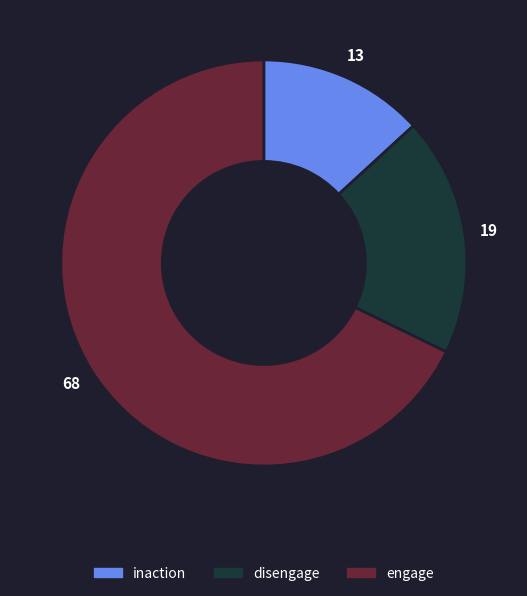

How many slices are in this pie chart?

3